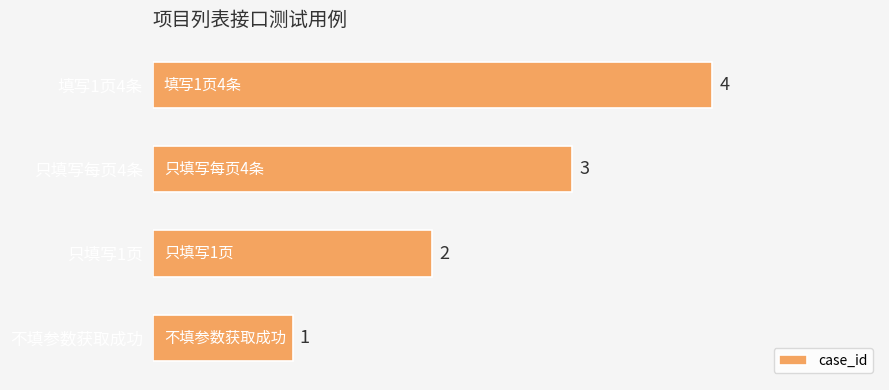

The value at 只填写1页 is 2. True or false?

True